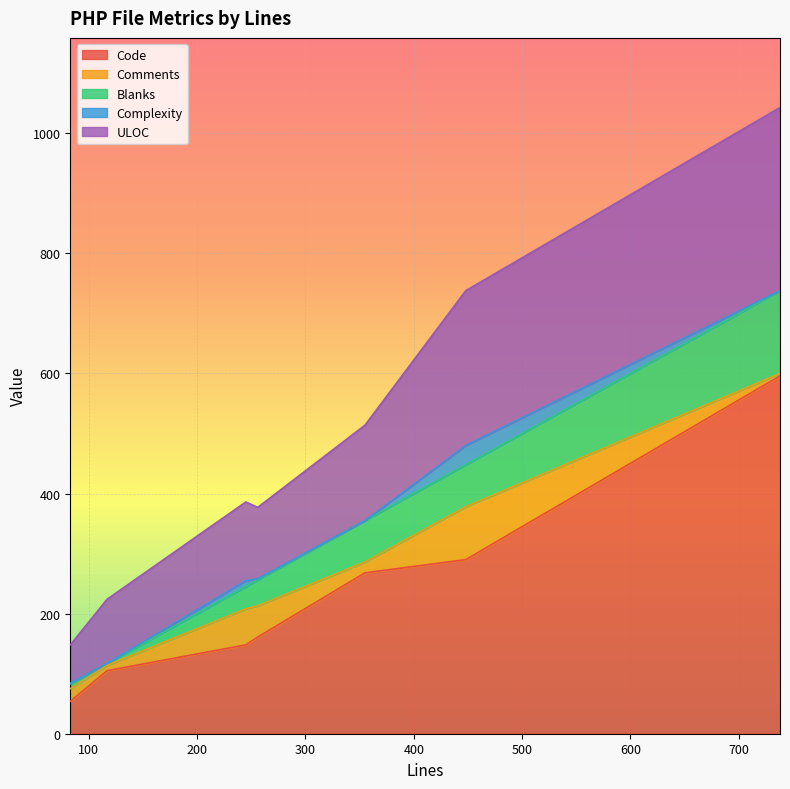

Reading right to left, transcribe all the data shown in this chart.

Code: 83=54	256=161	245=148	355=268	448=290	738=596	117=105
Comments: 83=21	256=52	245=60	355=18	448=88	738=4	117=9
Blanks: 83=8	256=43	245=37	355=69	448=70	738=138	117=3
Complexity: 83=1	256=2	245=10	355=0	448=32	738=0	117=0
ULOC: 83=64	256=119	245=131	355=159	448=258	738=305	117=107